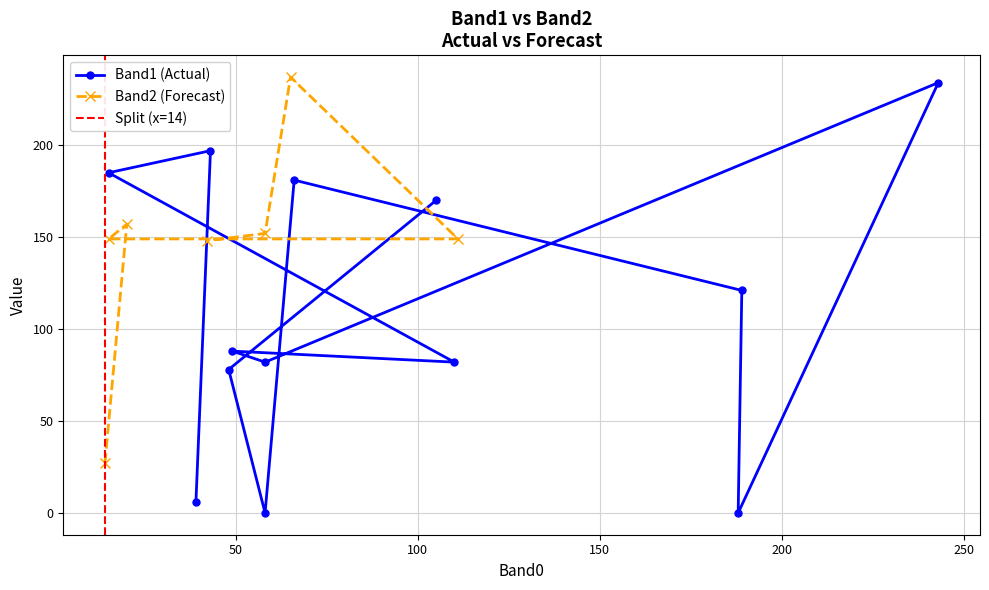

What is the maximum value for Band2 (Forecast)?

237